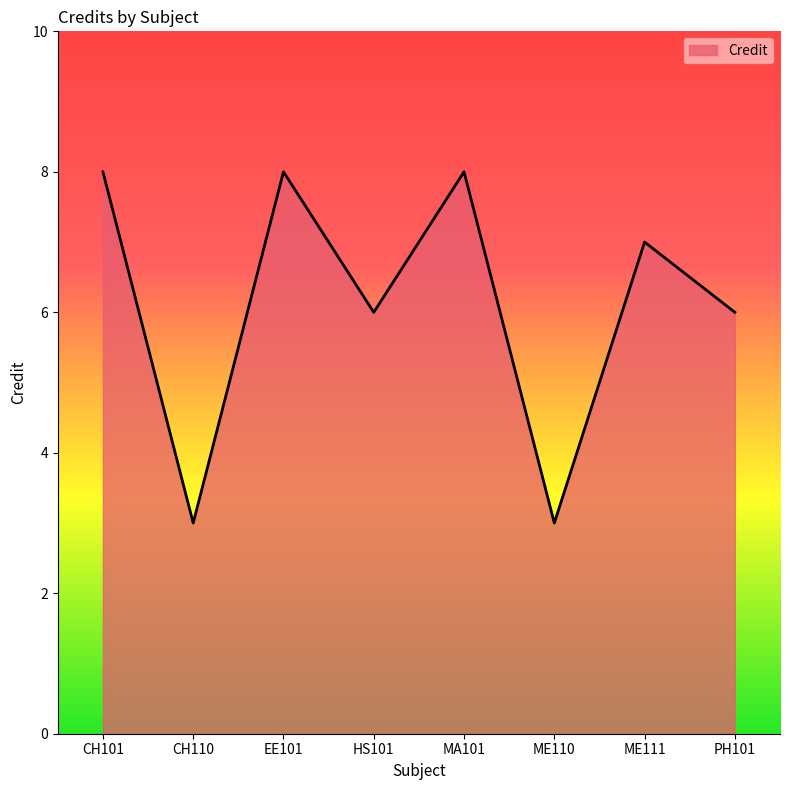

How many values are between 6 and 8?

6